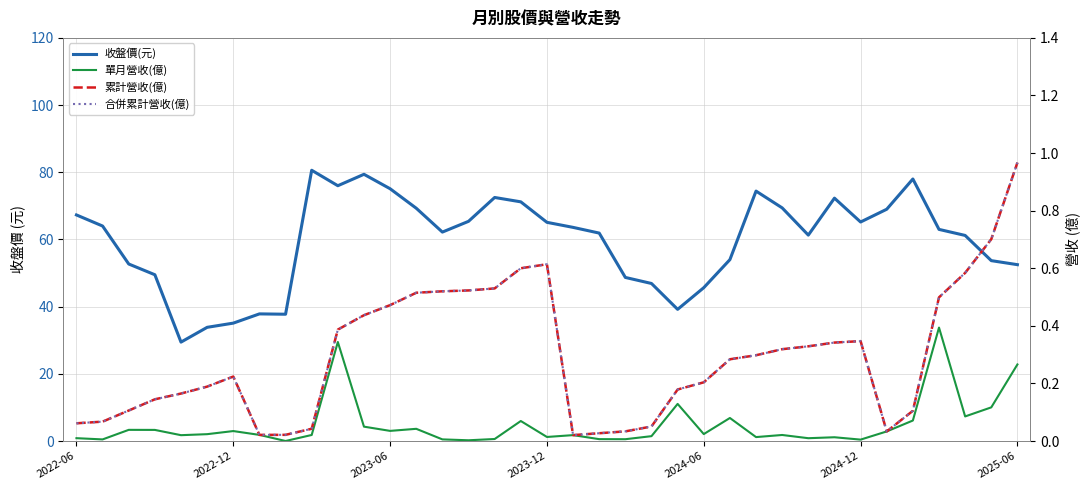

True or false: 收盤價(元) has more than 1 points higher than both neighbors.

True